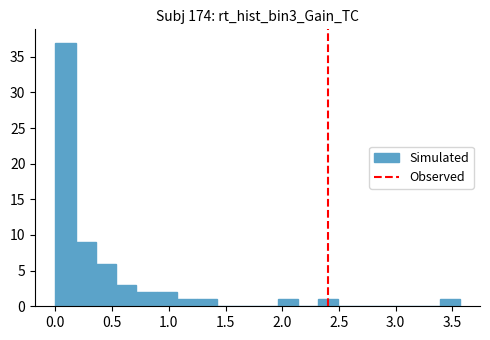

Read against the x-axis, roughly where is the centre of the tallest bar?

0.10